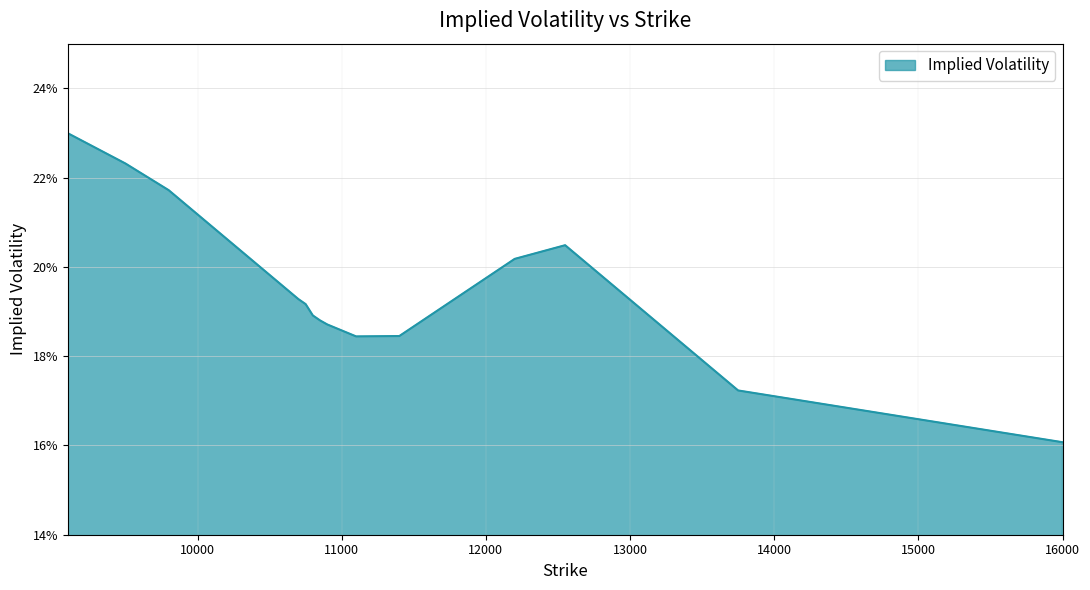

What is the smallest value displayed?

0.2